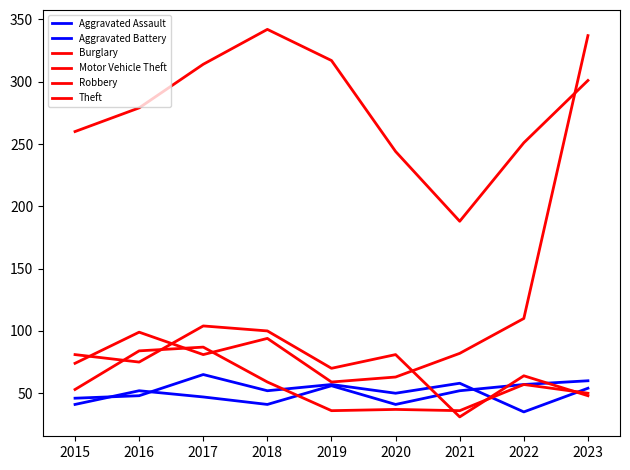

Does the chart display data point markers on the line(s)?

No